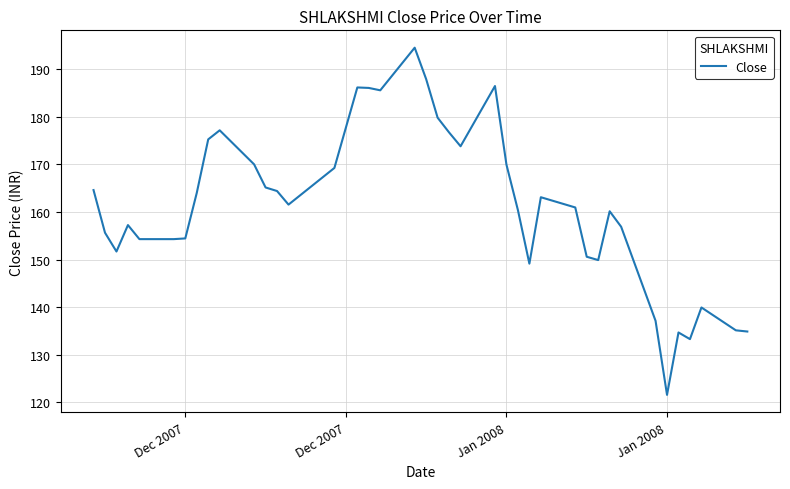

What is the smallest value displayed?

121.6